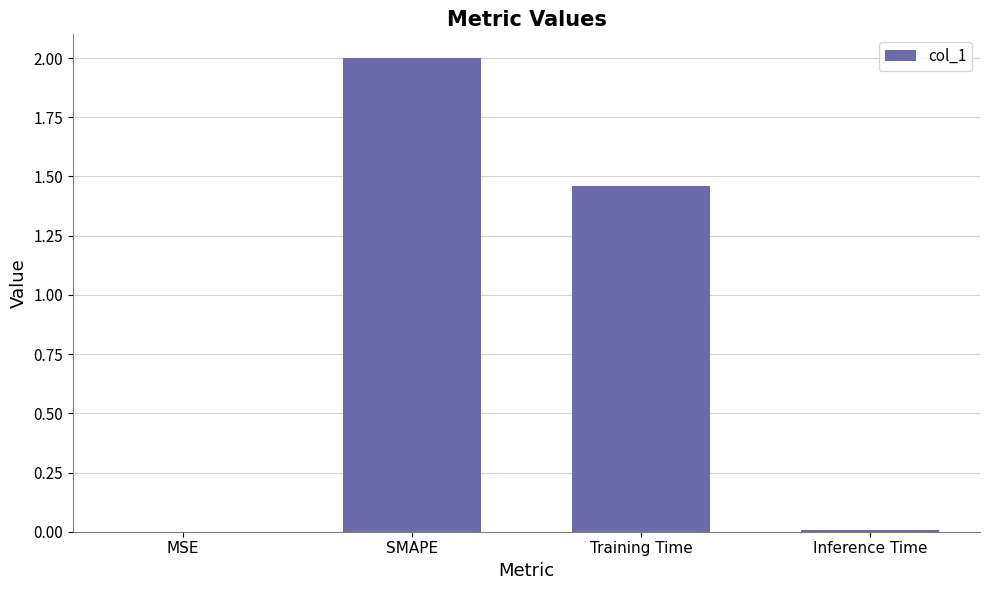

Which label corresponds to the largest value in the chart?

SMAPE